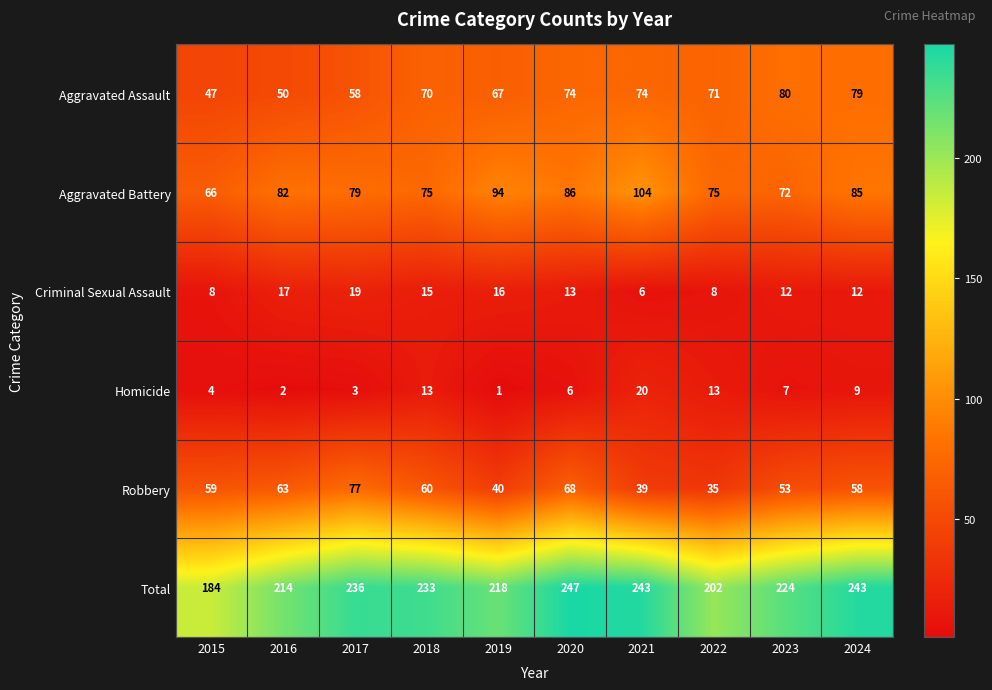

How many distinct data groups are displayed?

6